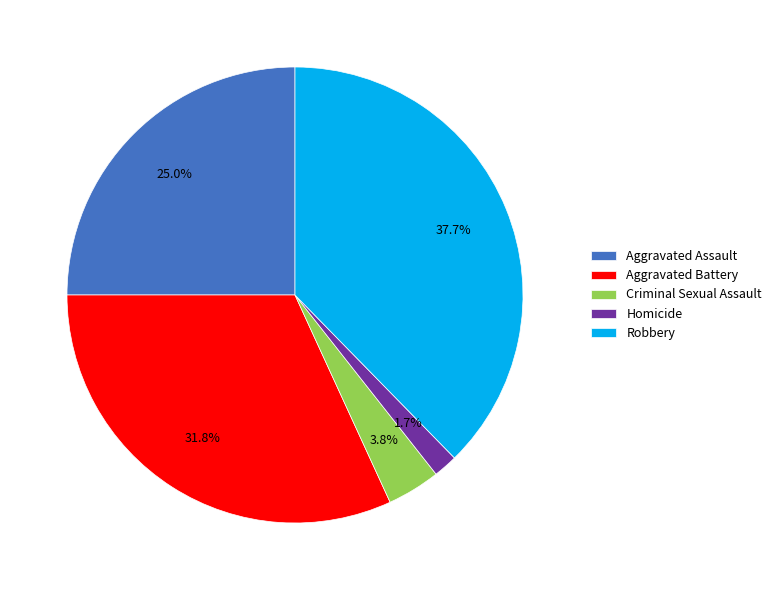

To the nearest percent, what is the difference between the Aggravated Assault and Homicide slice percentages?

23%